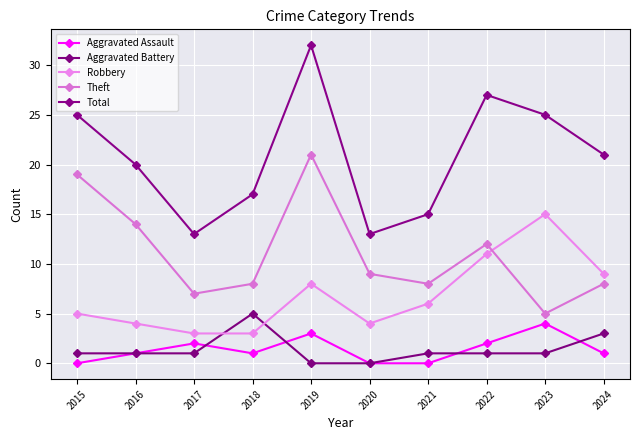

At how many categories does at least one series exceed 30?

1